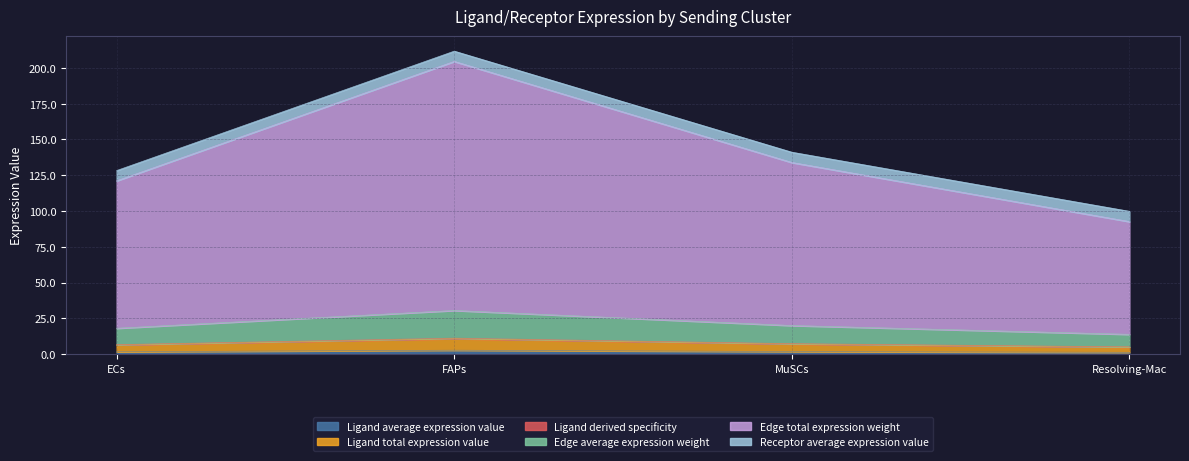

What position from the right is Resolving-Mac?

1